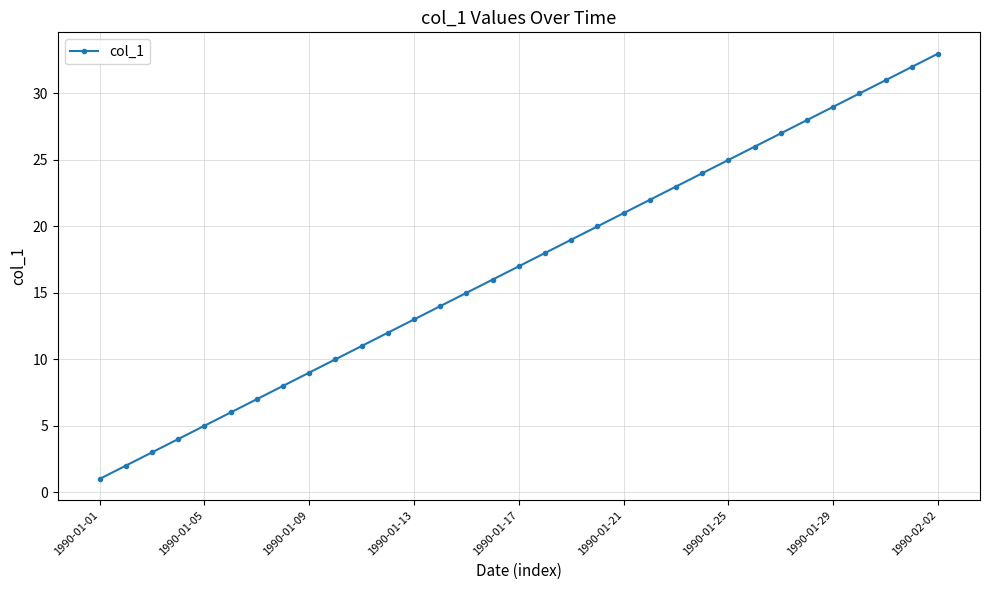

True or false: the data has more than 2 interior local peaks.

False